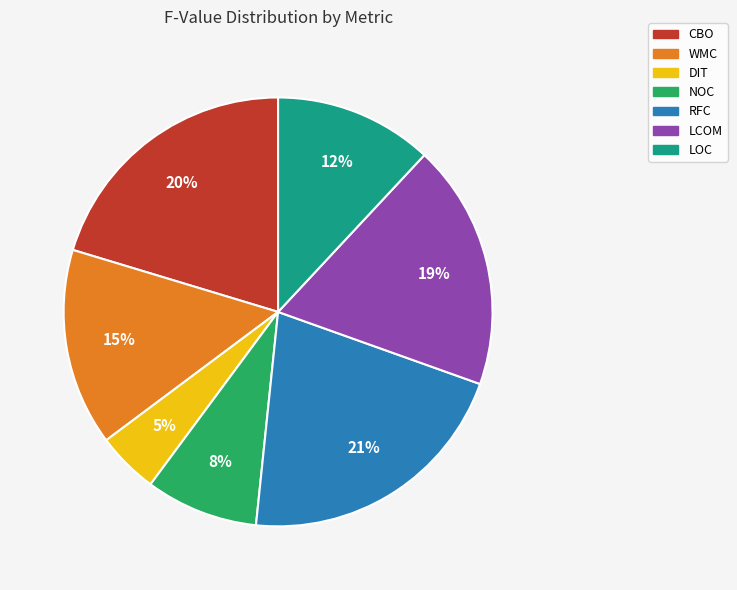

To the nearest percent, what is the combined percentage of DIT and WMC?

20%